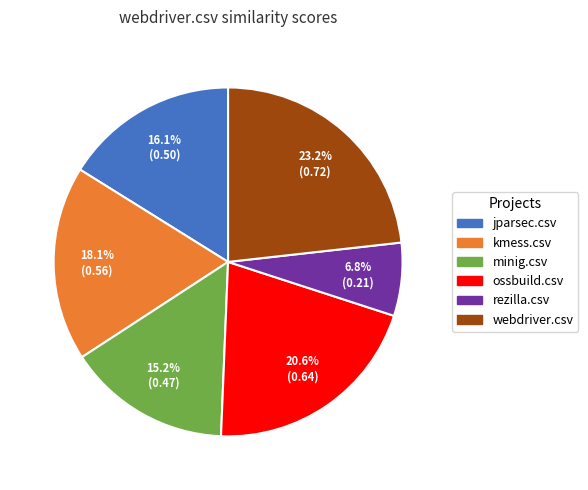

Which slice is the smallest?

rezilla.csv